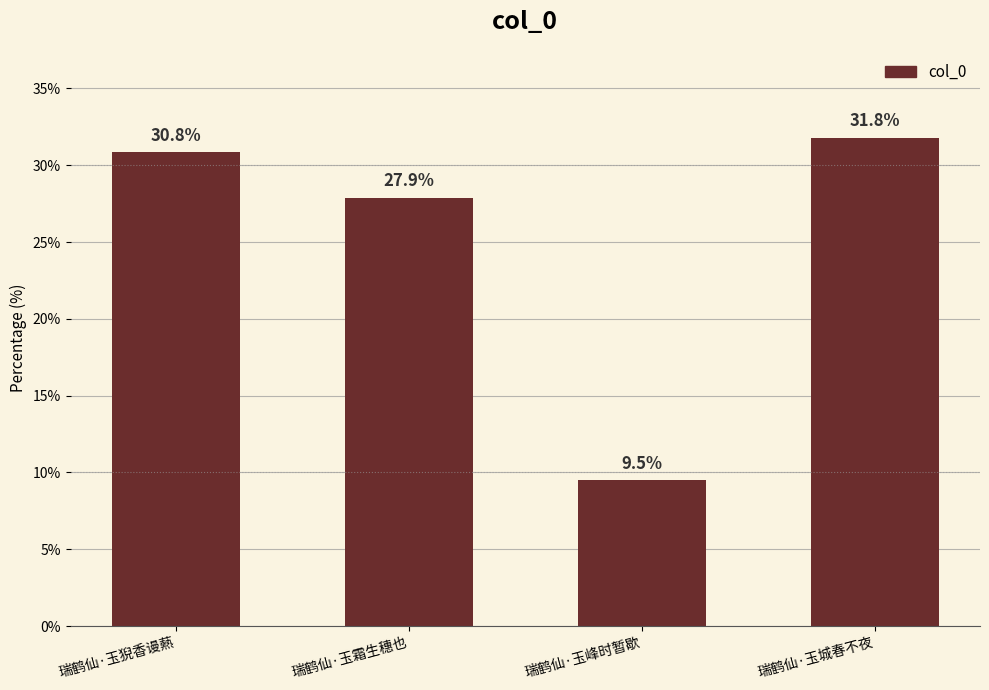

What is the ratio of the value at 瑞鹤仙·玉霜生穗也 to the value at 瑞鹤仙·玉猊香谩爇?

0.9